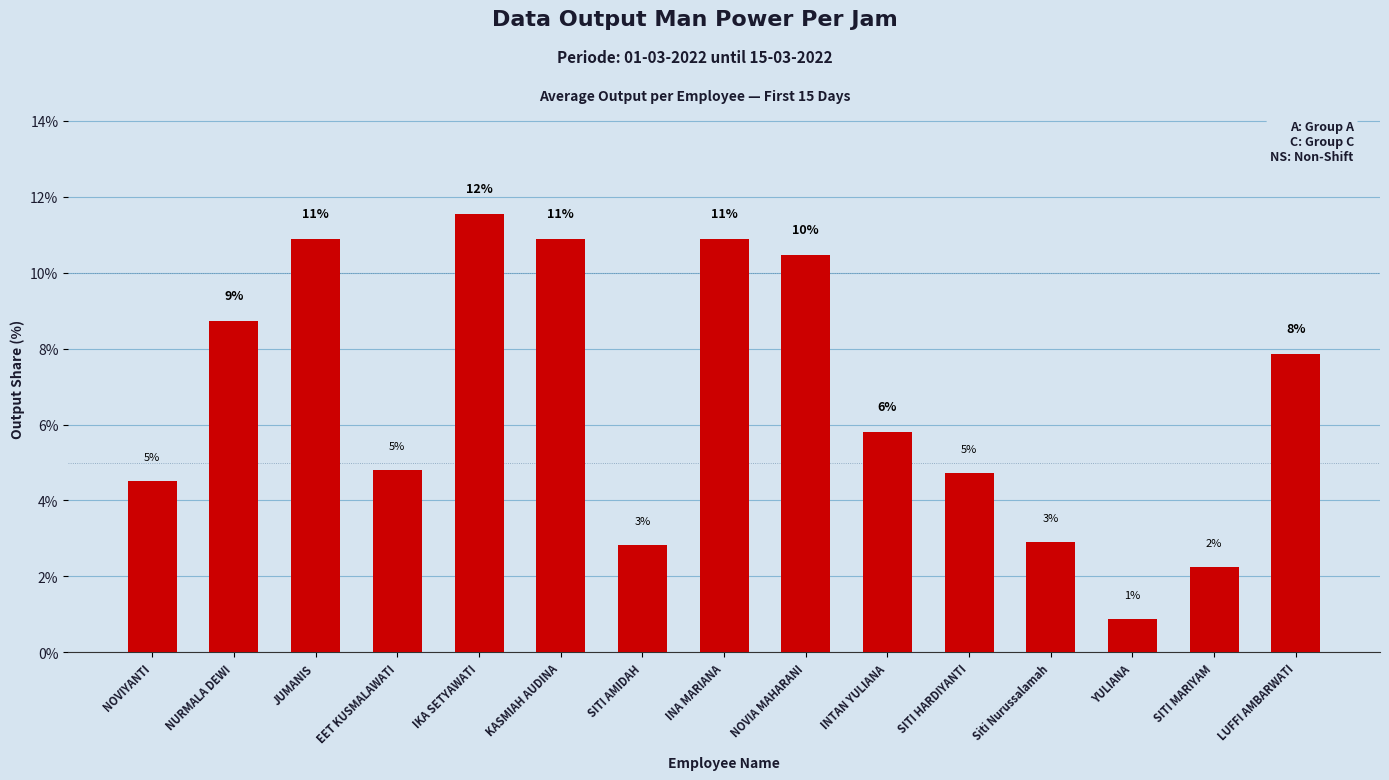

How many bars are there in total?

15